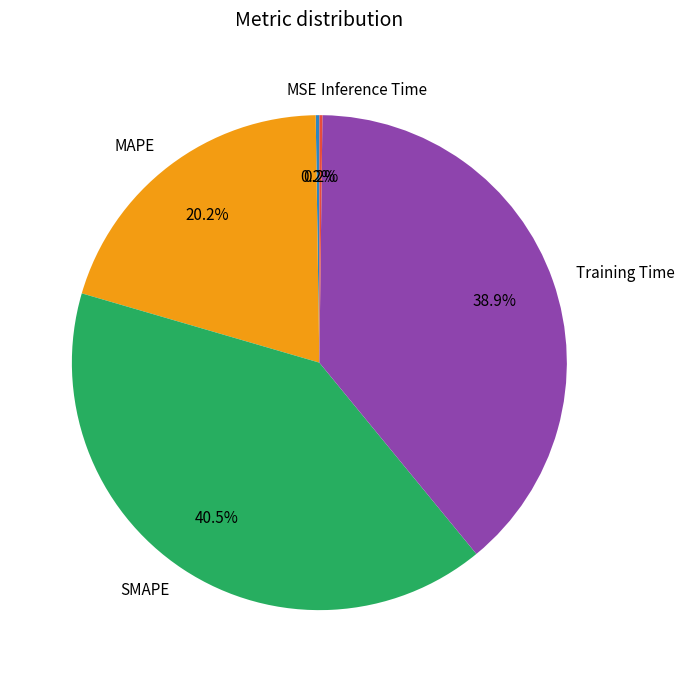

Which category has the biggest portion of the pie?

SMAPE